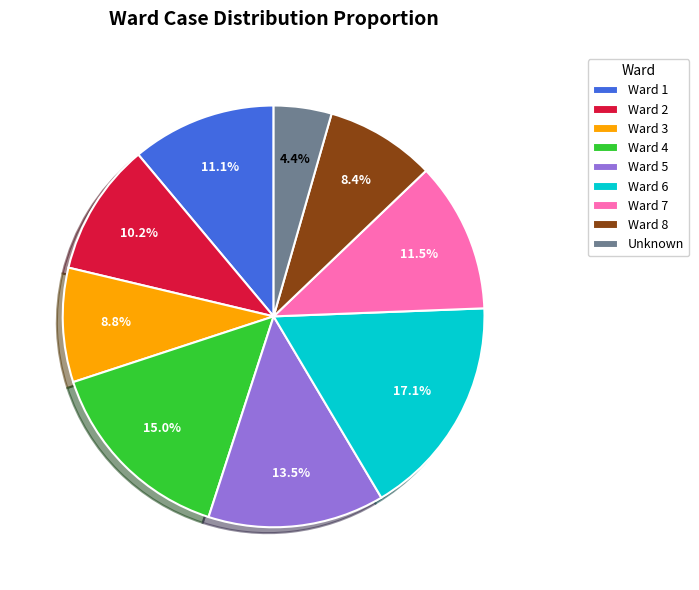

Does any single category account for the majority?

No